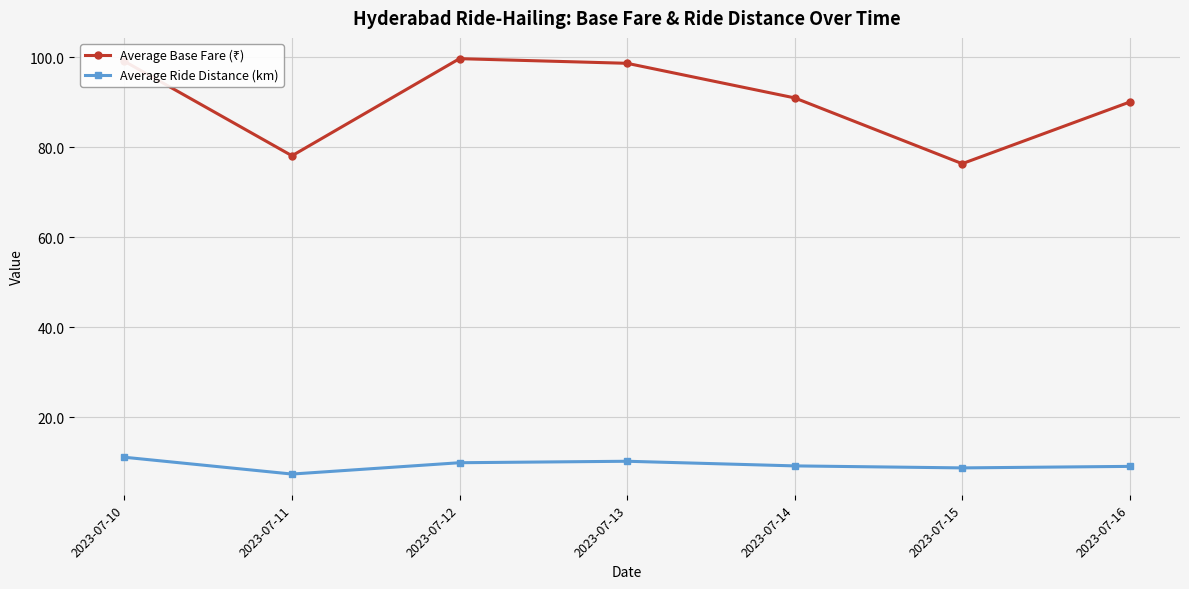

What is the difference between the maximum and minimum values in the Average Ride Distance (km) series?

3.7